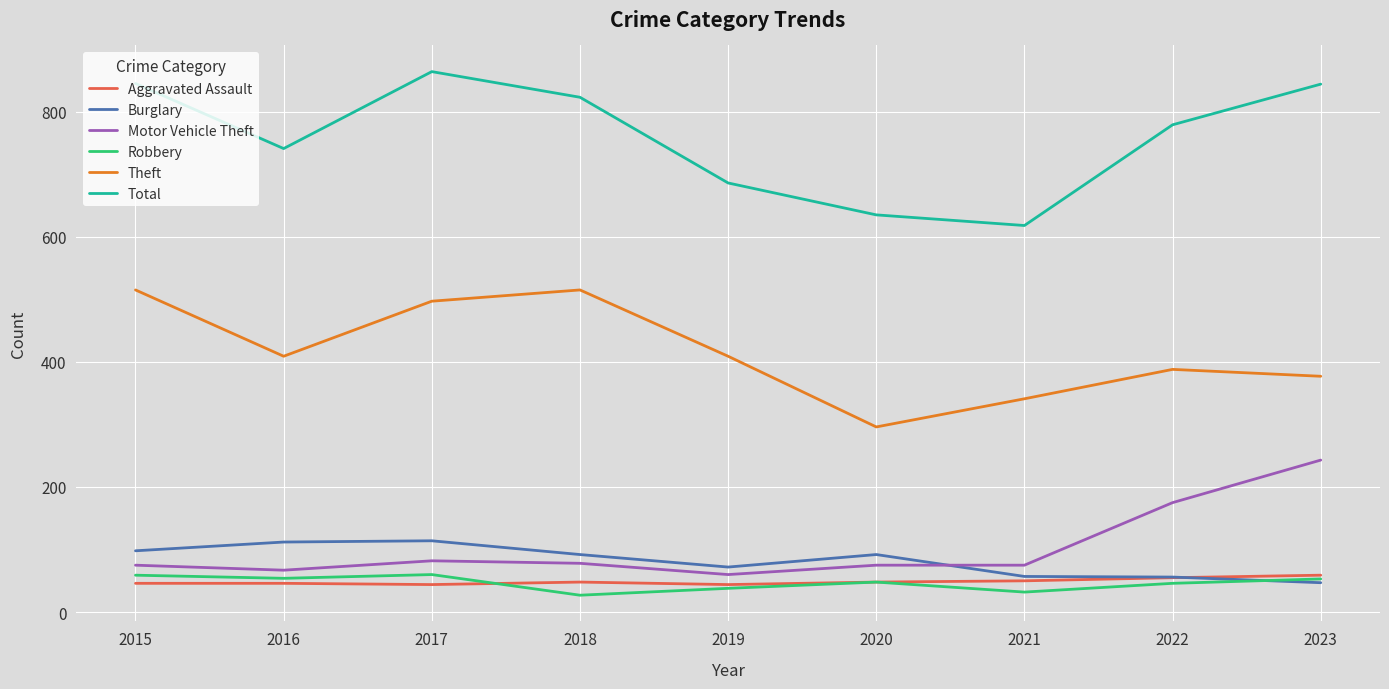

Which series ends up on top after the final intersection of Robbery and Burglary?

Robbery